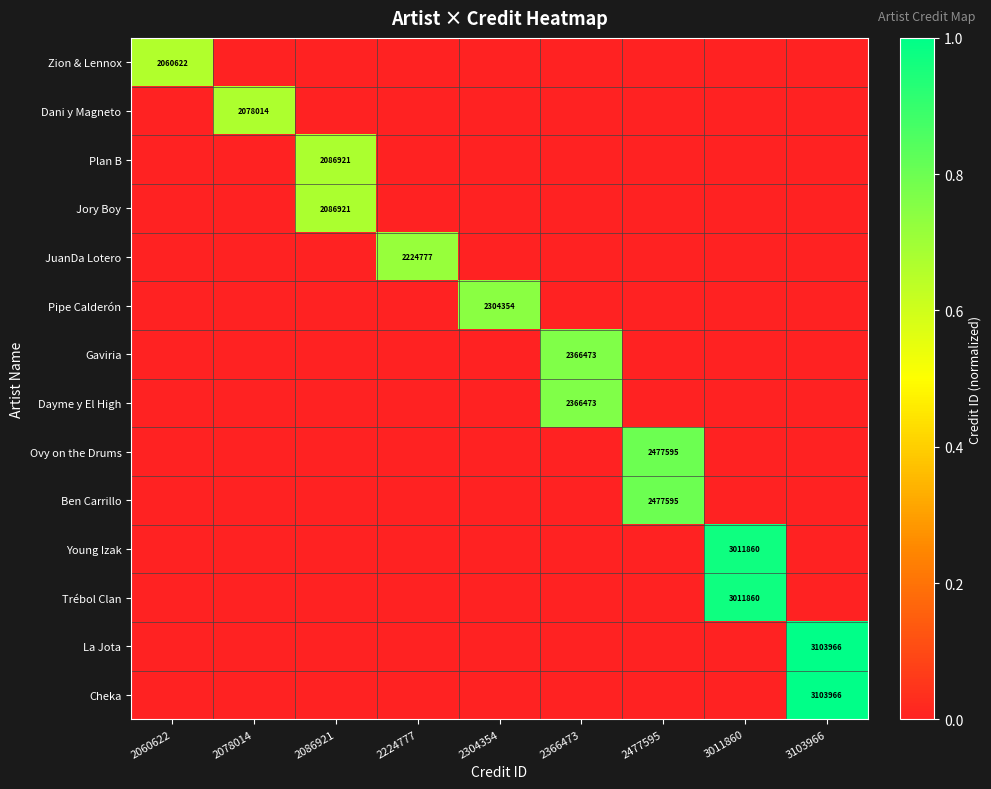

True or false: Ovy on the Drums has a value of 519733 at 2477595.

False